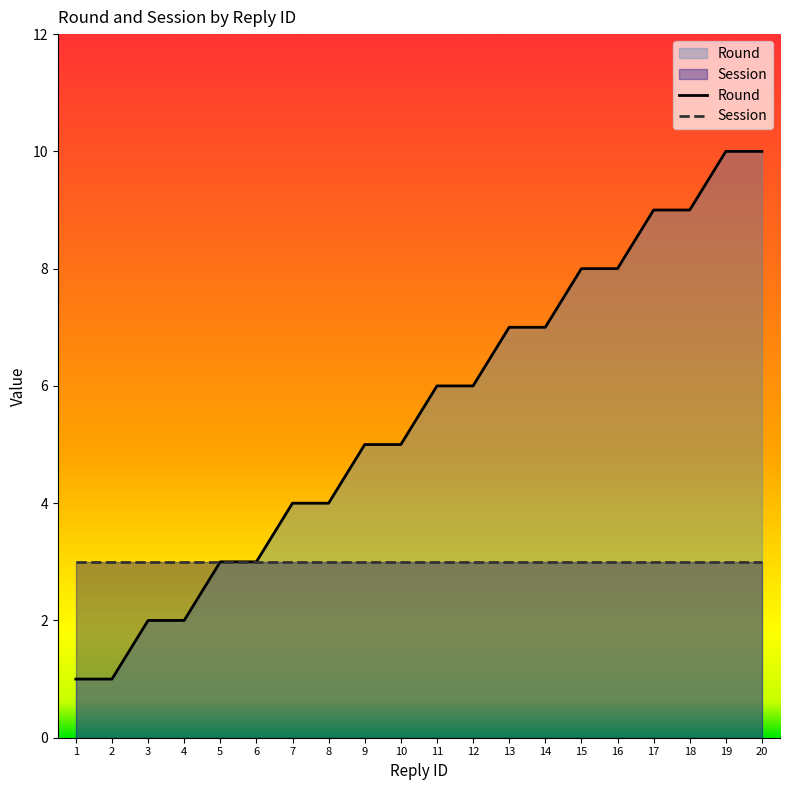

Reading left to right, transcribe all the data shown in this chart.

1	1	2	2	3	3	4	4	5	5	6	6	7	7	8	8	9	9	10	10